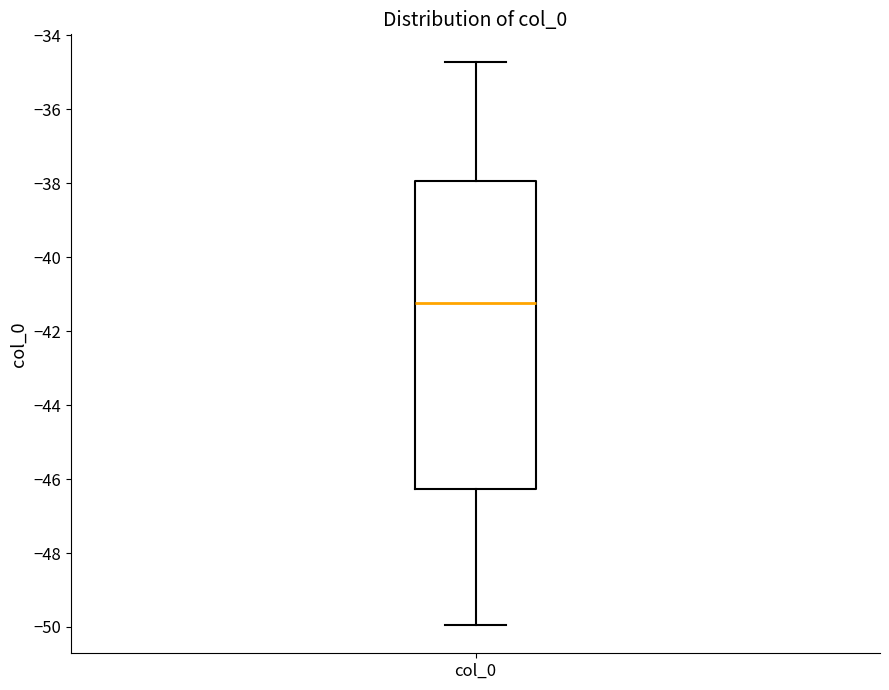

Read this box plot against the y-axis: the position of the median line, the range covered by the box, and the ends of both whiskers. The values are not printed on the chart, so give them approximately, as read against the axis.

median -41.2, box -46.2 to -38.0, whiskers -50.0 to -34.8